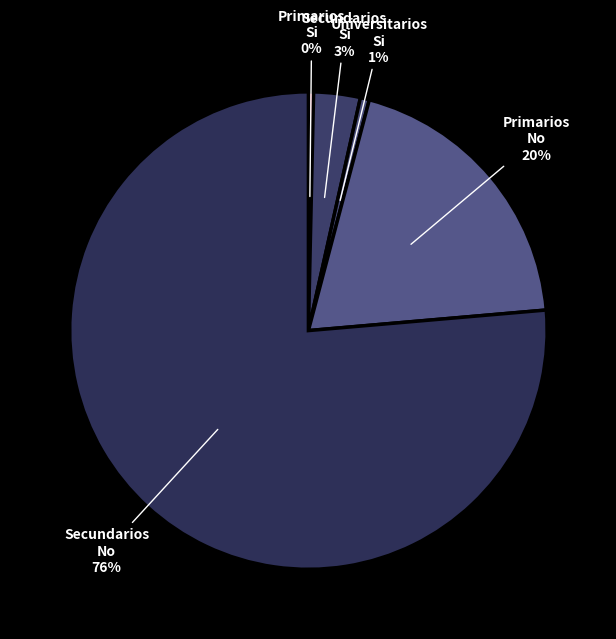

Does Secundarios No represent more than half of the total?

Yes